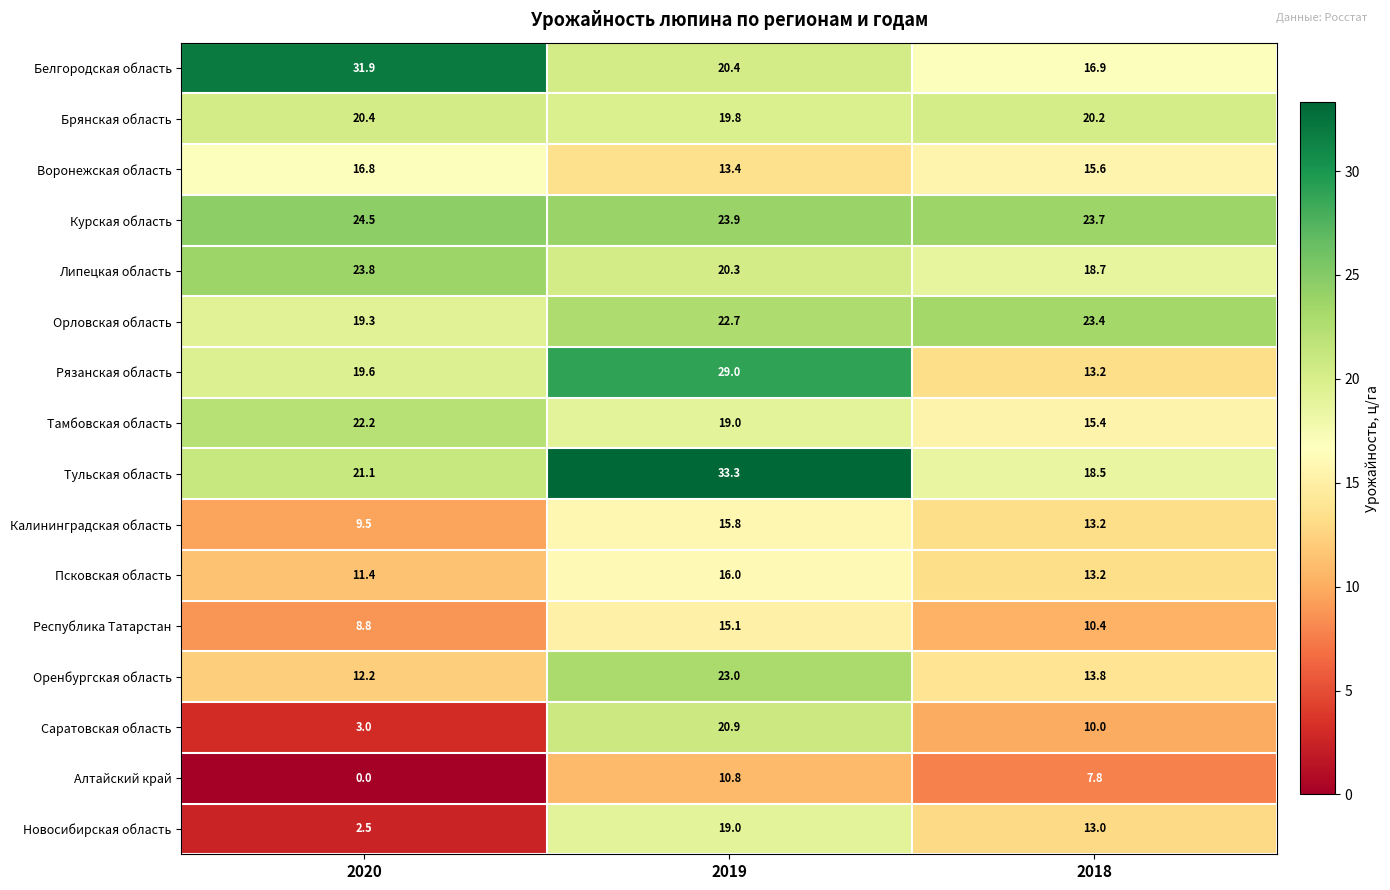

True or false: Тульская область has a value of 26.0 at 2018.

False